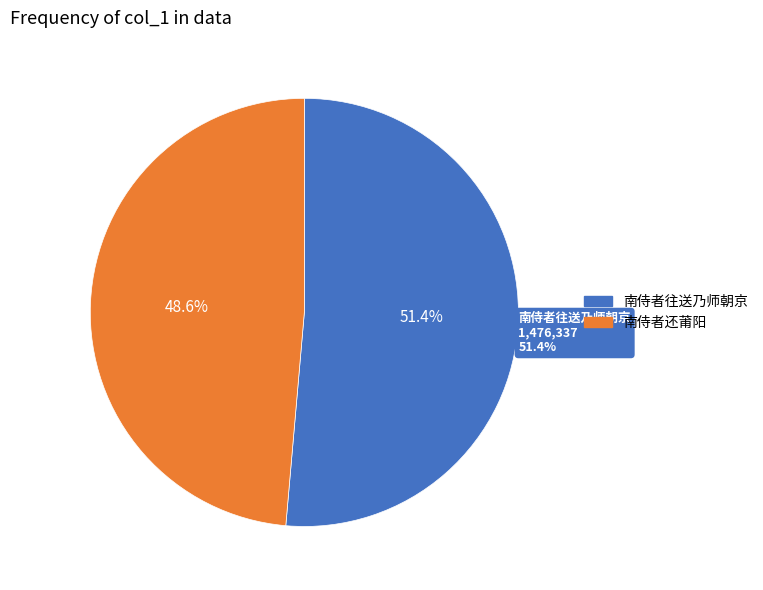

Which series changed the most between 南侍者往送乃师朝京 and 南侍者还莆阳?

南侍者往送乃师朝京